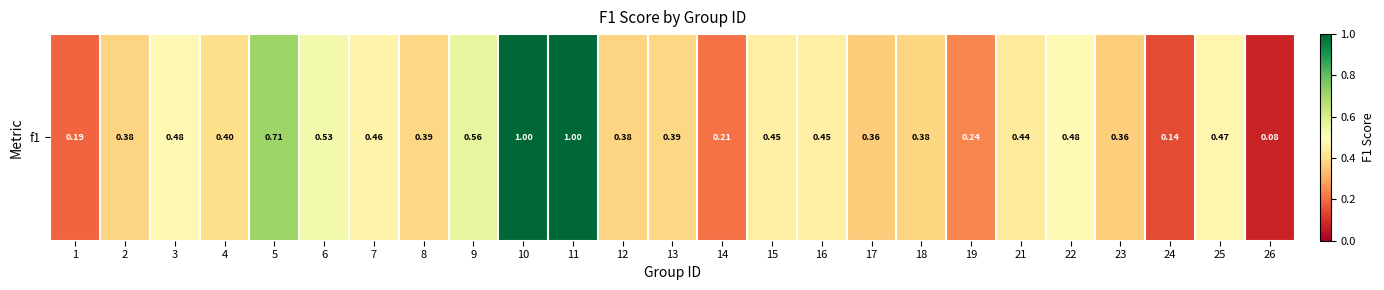

List the labels in order of value, smallest first.

26, 24, 1, 14, 19, 17, 23, 2, 12, 18, 8, 13, 4, 21, 15, 16, 7, 25, 3, 22, 6, 9, 5, 10, 11